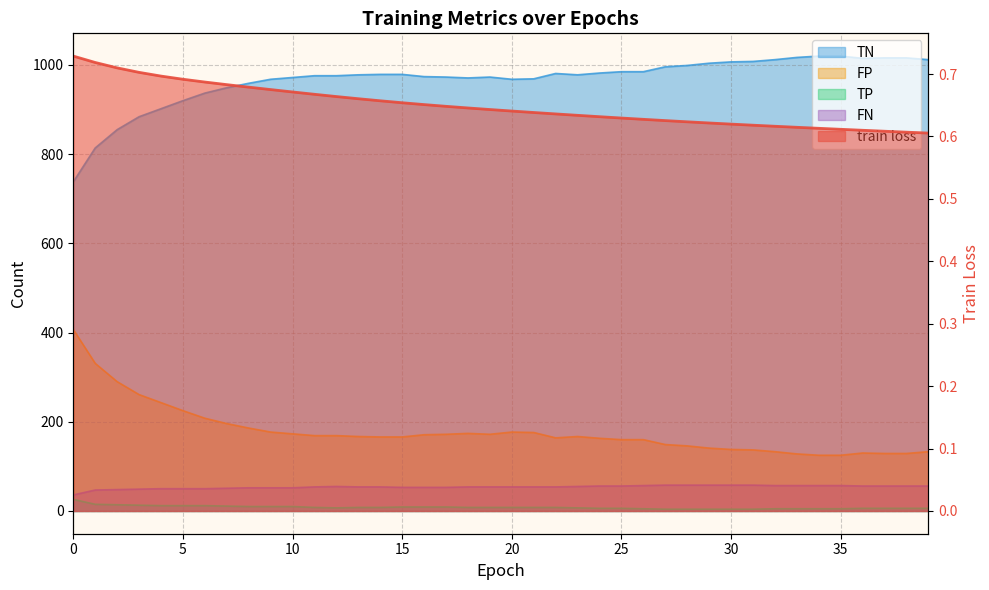

How many values are between 0 and 1?

40